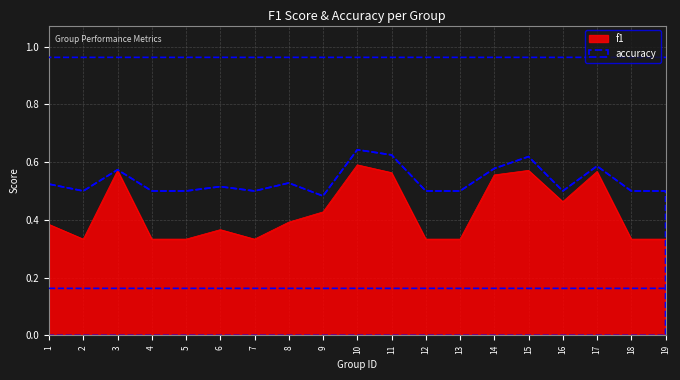

At which category does f1 reach its first local valley?

2